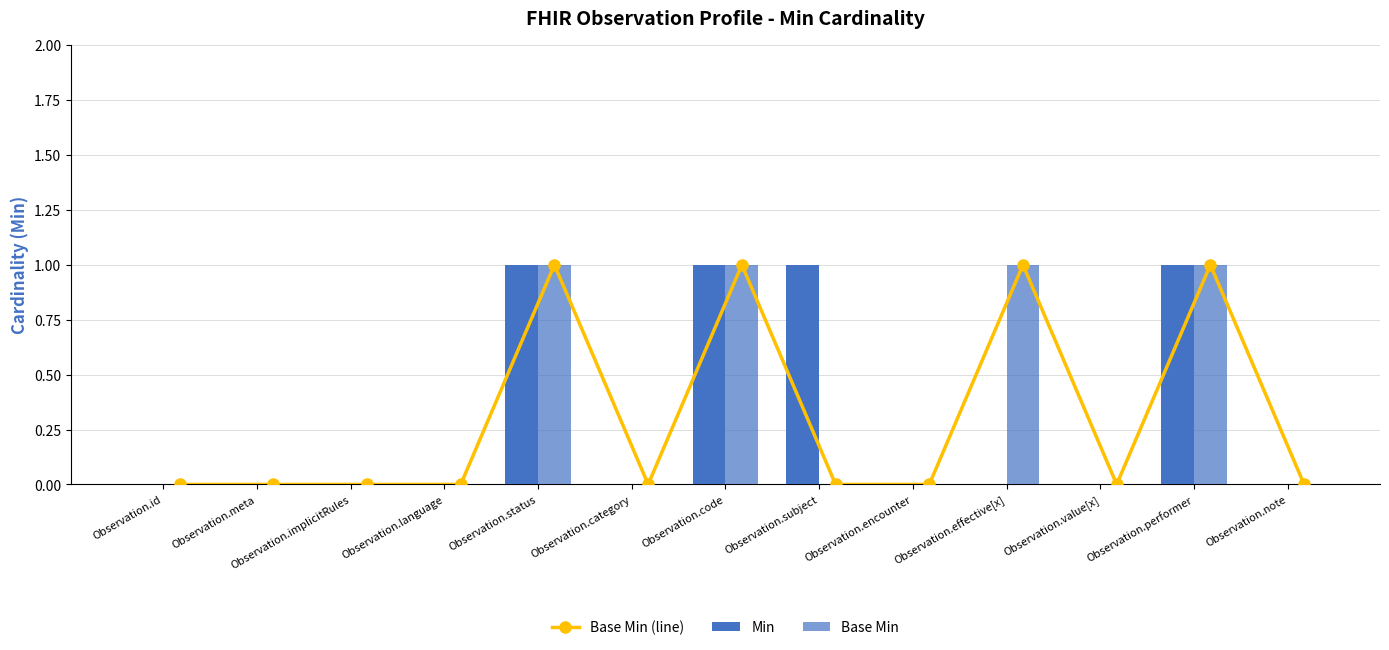

At how many categories does at least one series exceed 0?

5